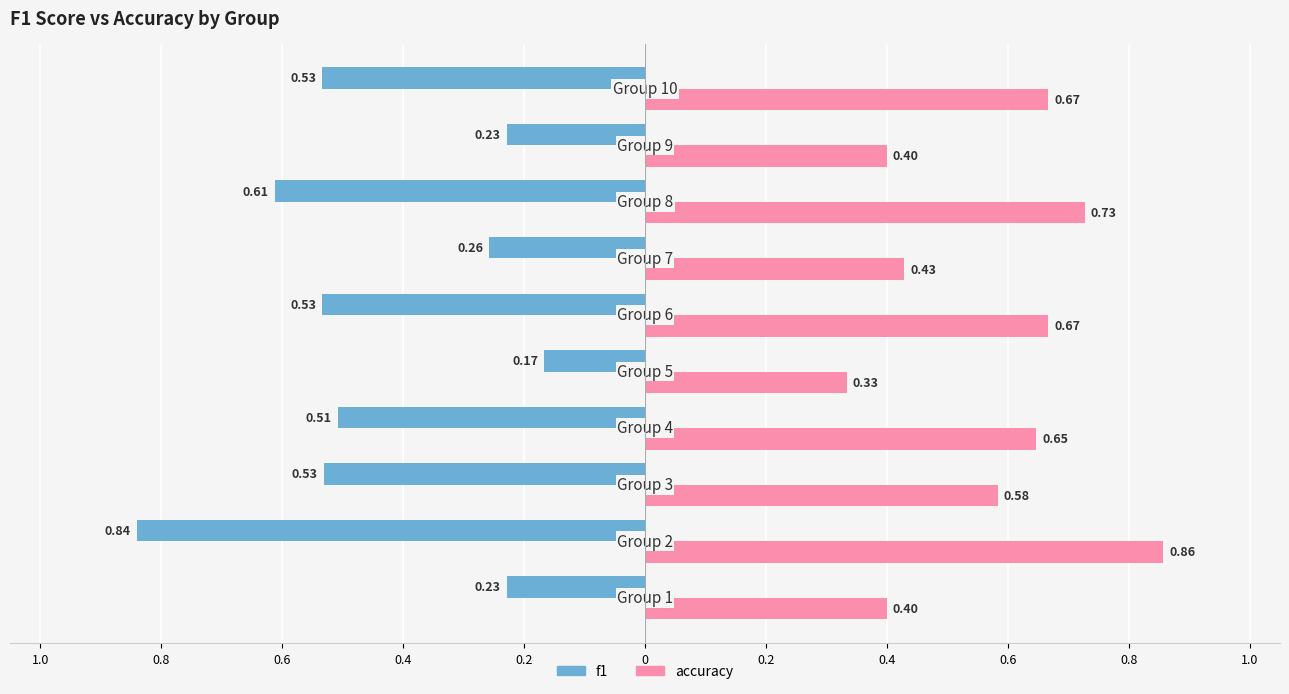

Reading left to right, list all the values displayed in this chart.

f1: 1.0=-0.2	0.8=-0.8	0.6=-0.5	0.4=-0.5	0.2=-0.2	0=-0.5	0.2=-0.3	0.4=-0.6	0.6=-0.2	0.8=-0.5
accuracy: 1.0=0.4	0.8=0.9	0.6=0.6	0.4=0.6	0.2=0.3	0=0.7	0.2=0.4	0.4=0.7	0.6=0.4	0.8=0.7